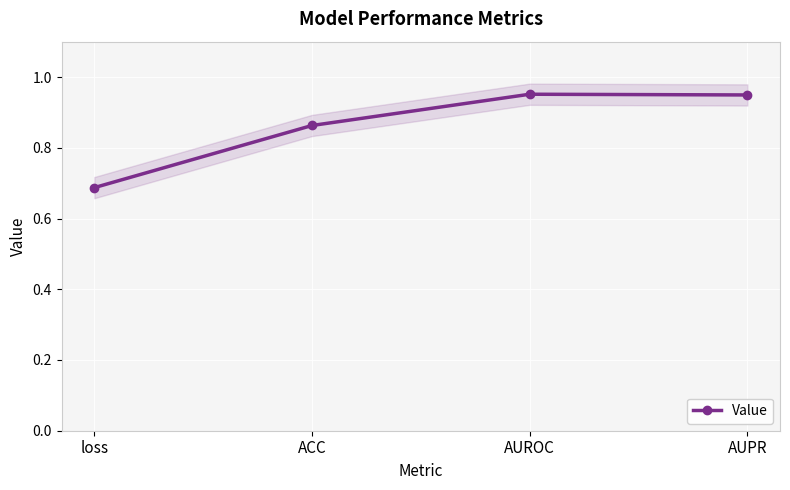

Where is the first local maximum?

AUROC